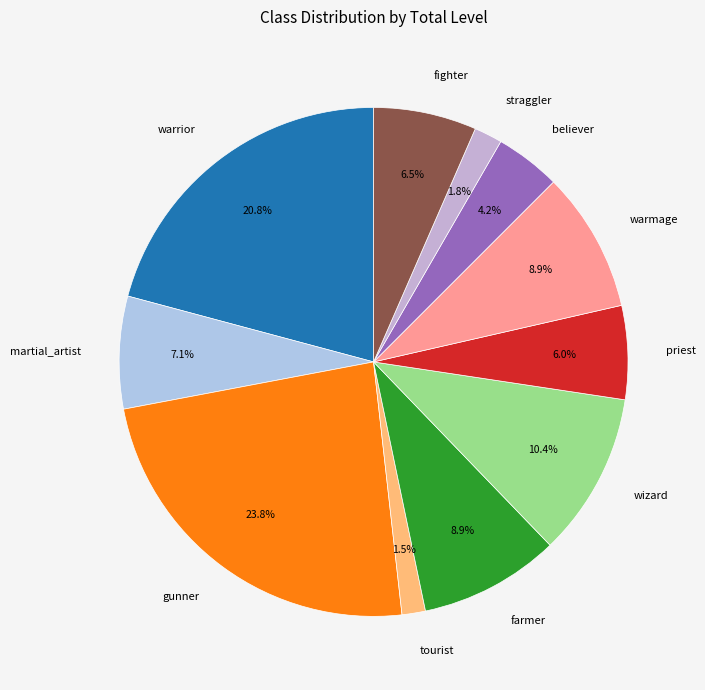

Between warrior and wizard, which is larger?

warrior